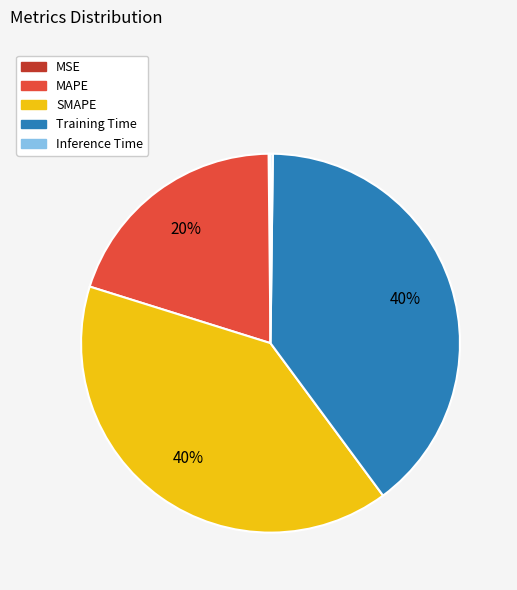

Is there a majority slice in this chart?

No